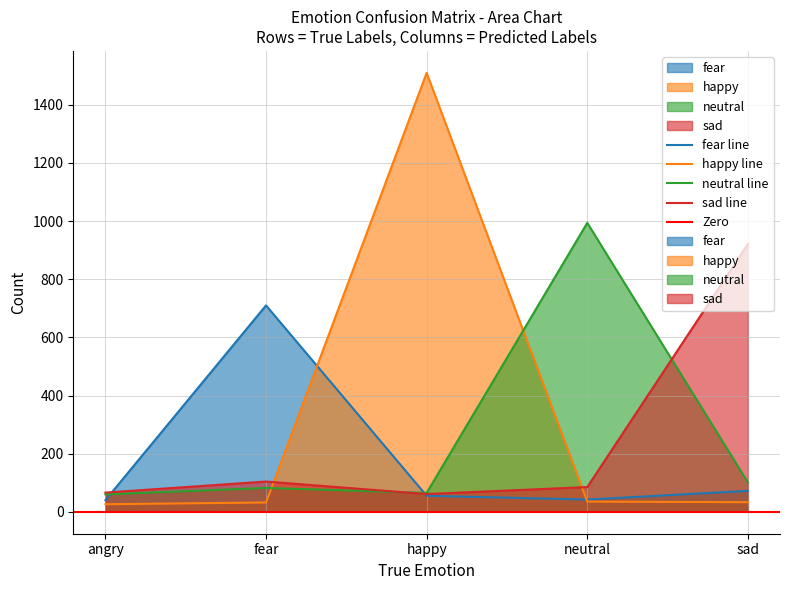

Where do fear and sad first cross each other?

angry and fear